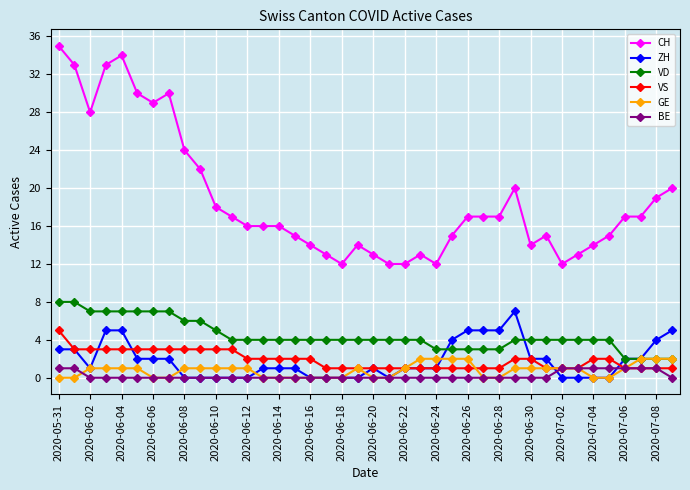

What is the value of the VS point at the 26th from the left?

1